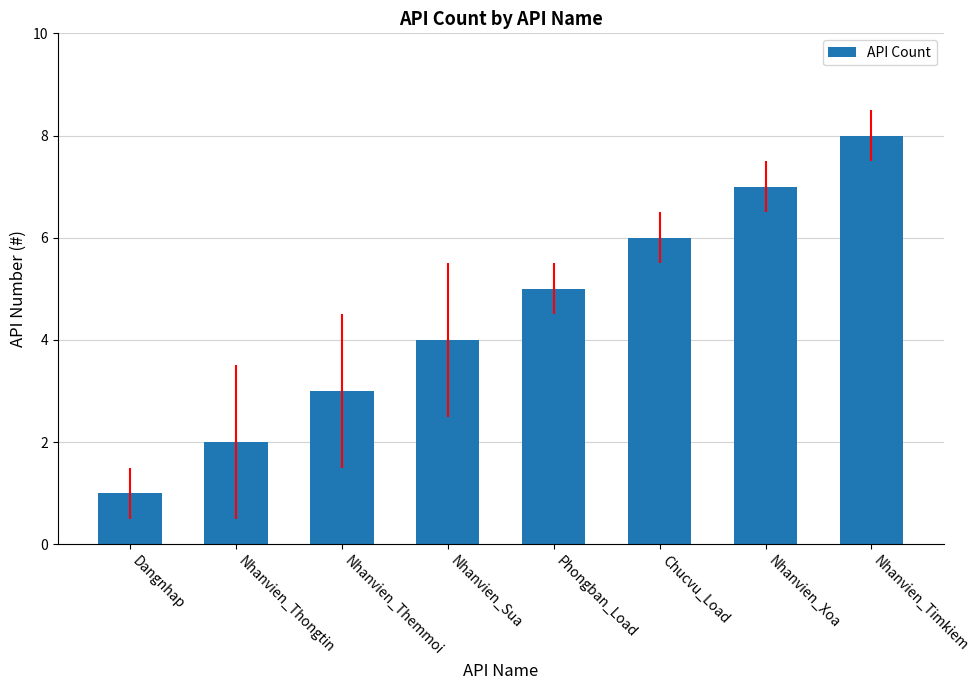

At which category does the chart reach its peak across all series?

Nhanvien_Timkiem